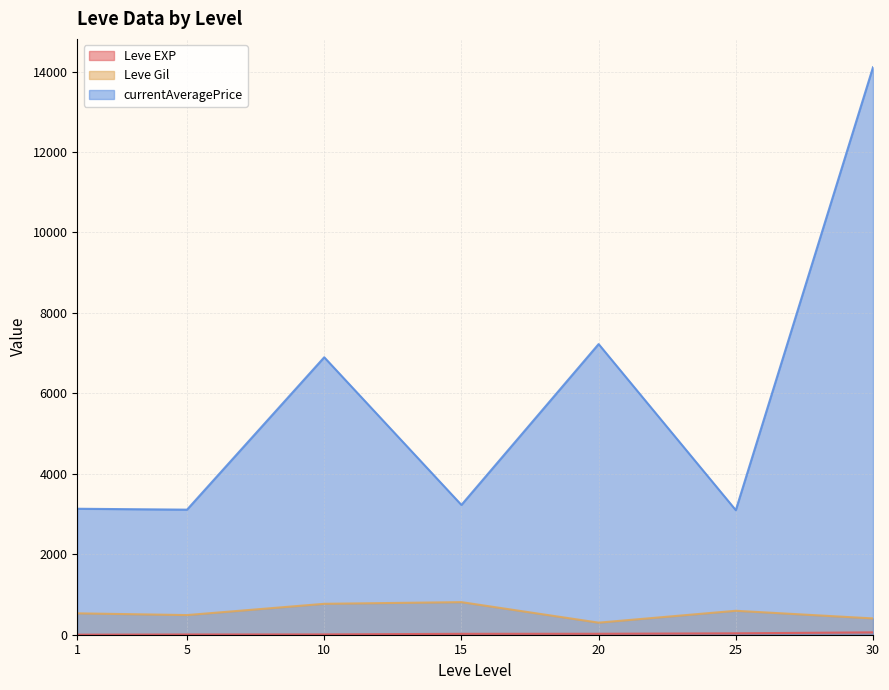

What is the maximum value for Leve Gil?

810.0